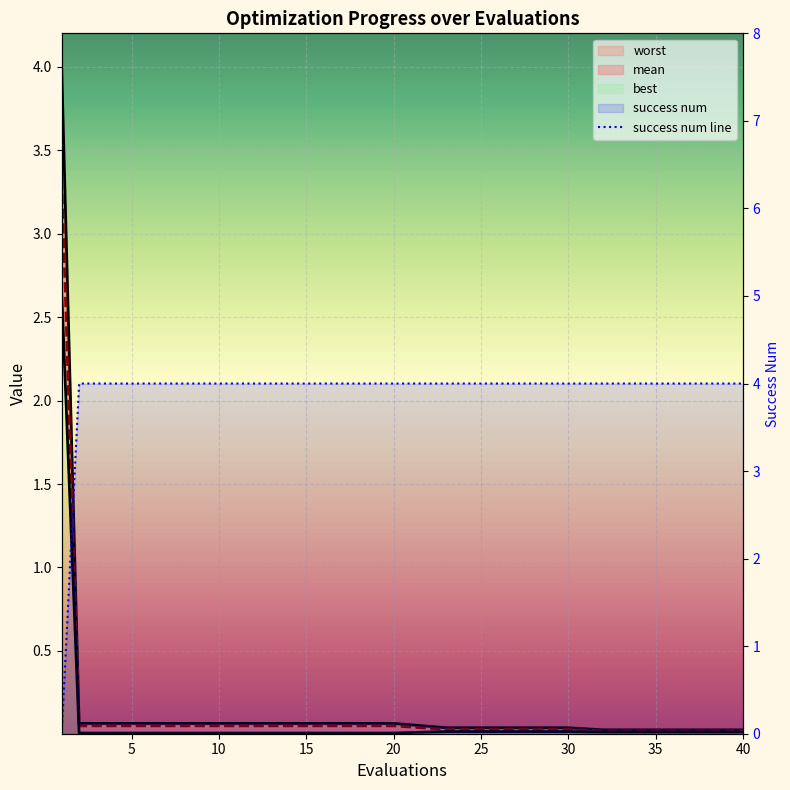

What is the maximum value for success_num?

4.0